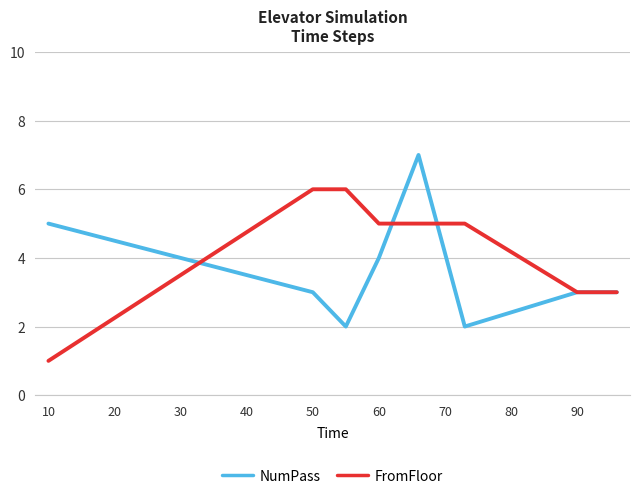

How many lines are shown in the chart?

2